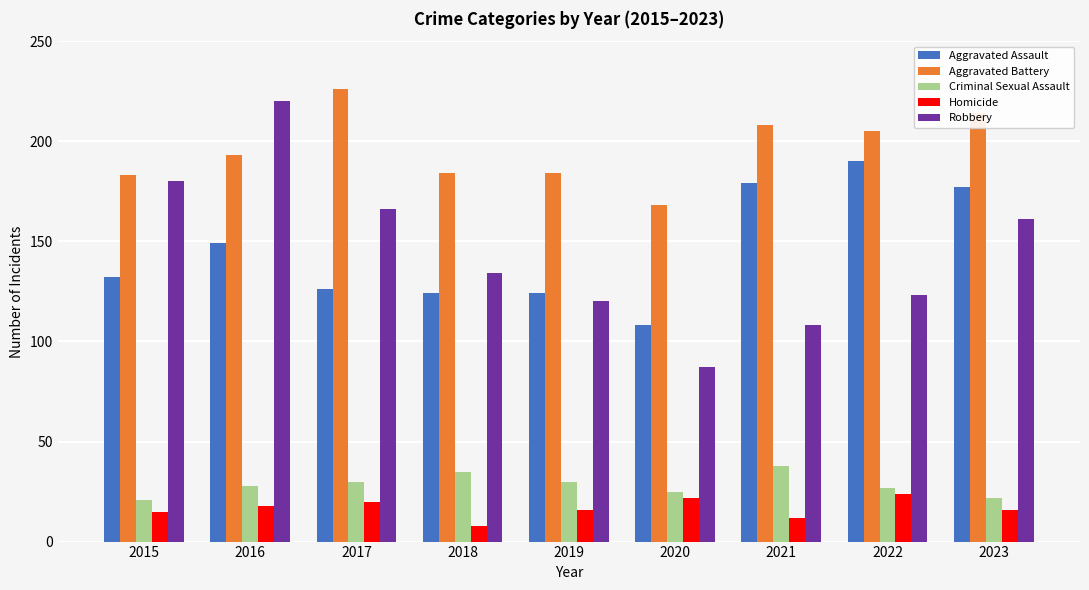

What is the spread (max minus min) of values at 2022?

181